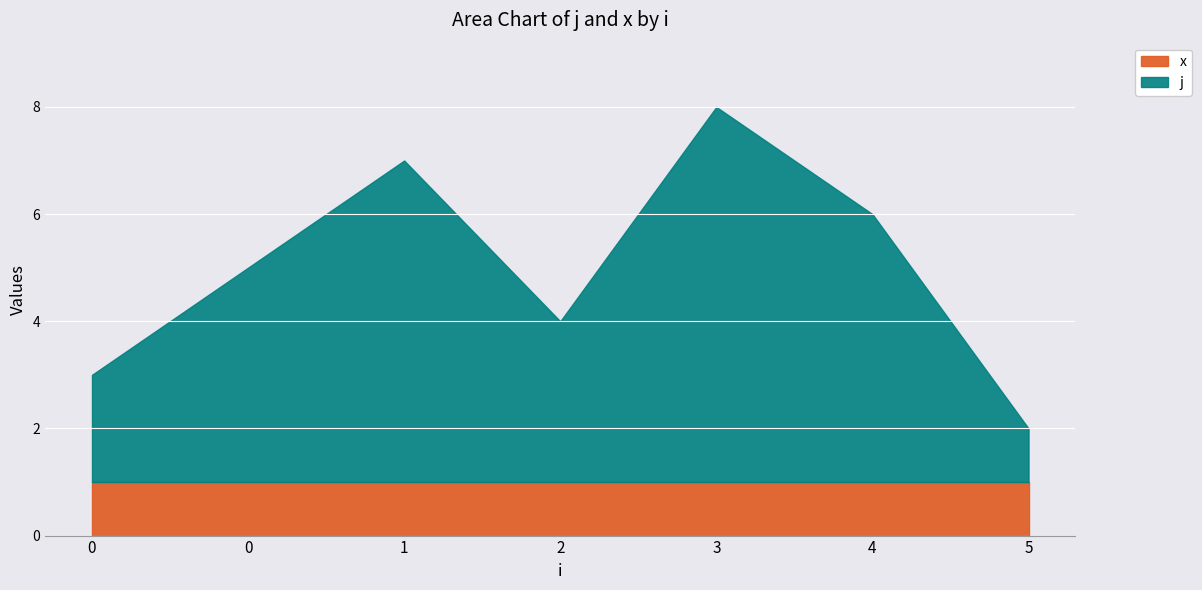

Read the value at 3.

8